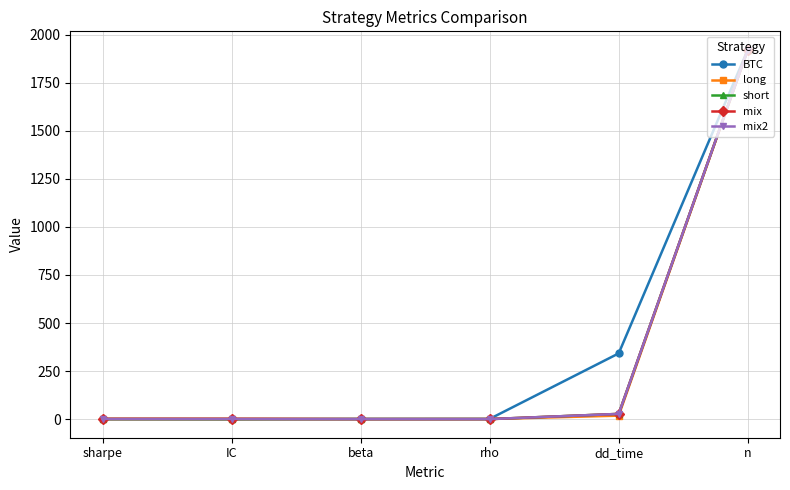

Where do long and short first cross each other?

rho and dd_time